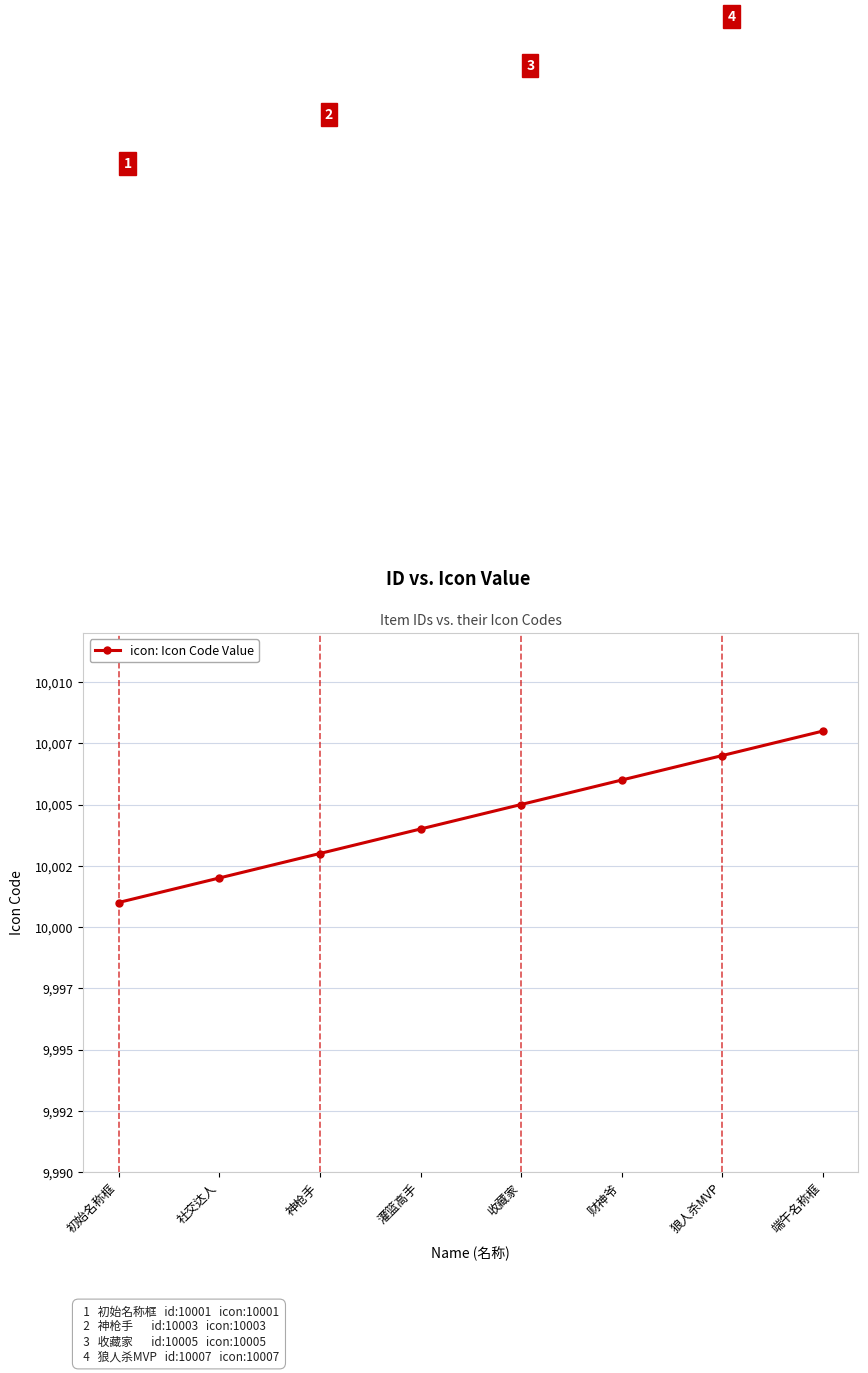

What is the smallest value displayed?

10001